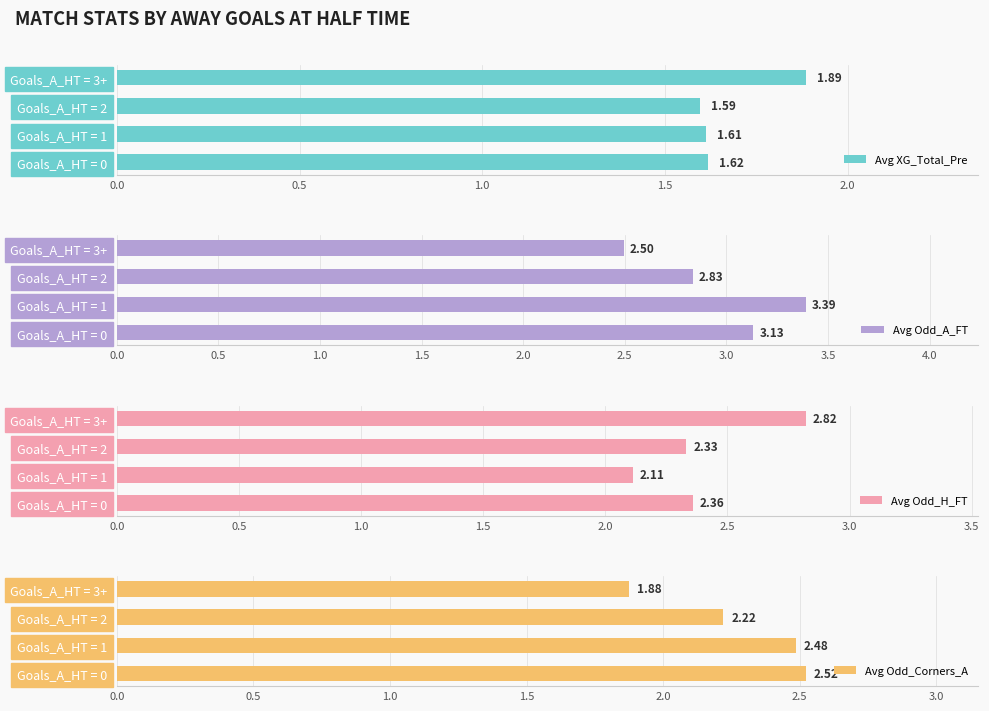

List the labels in order of Avg XG_Total_Pre value, smallest first.

Goals_A_HT = 2, Goals_A_HT = 1, Goals_A_HT = 0, Goals_A_HT = 3+